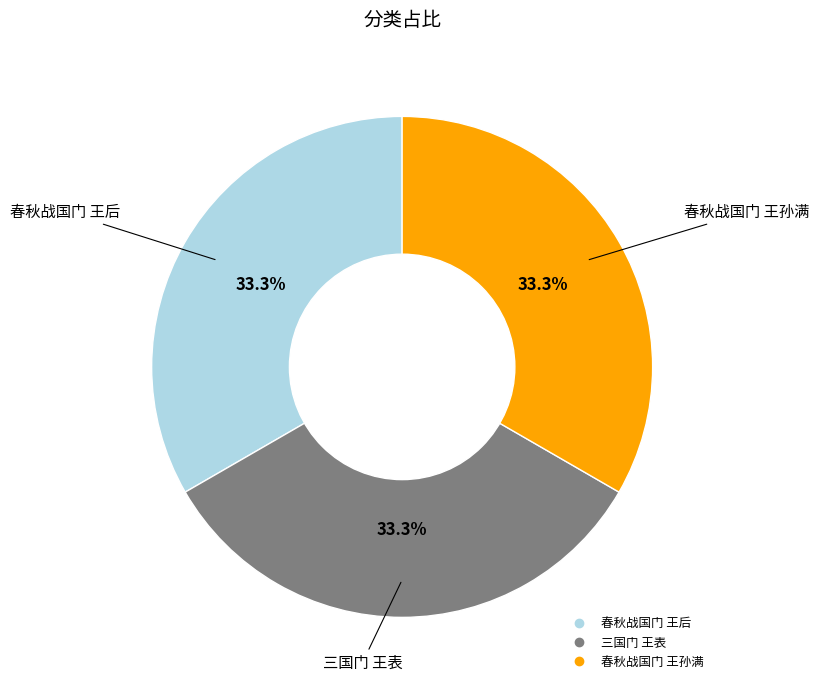

To the nearest percent, what is the average slice percentage?

33%